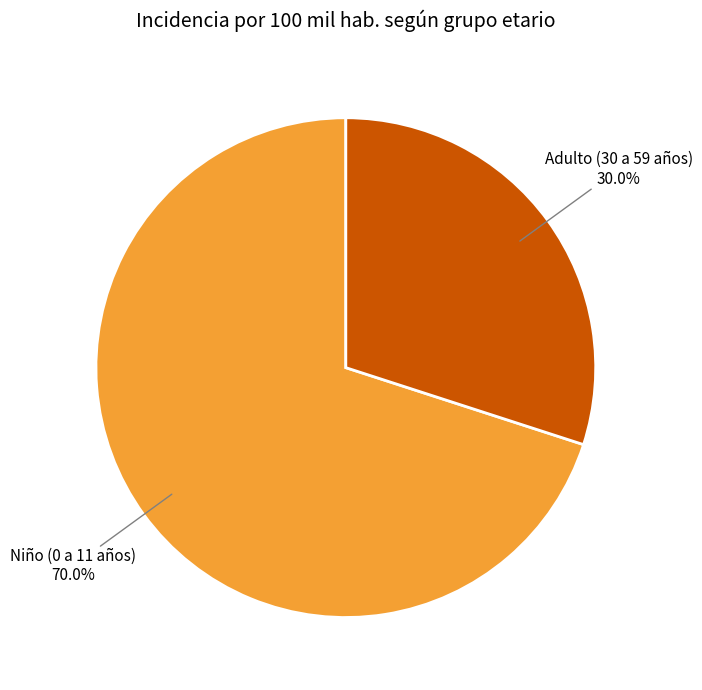

Is it true that Adulto (30 a 59 años) is 35% of the pie?

False